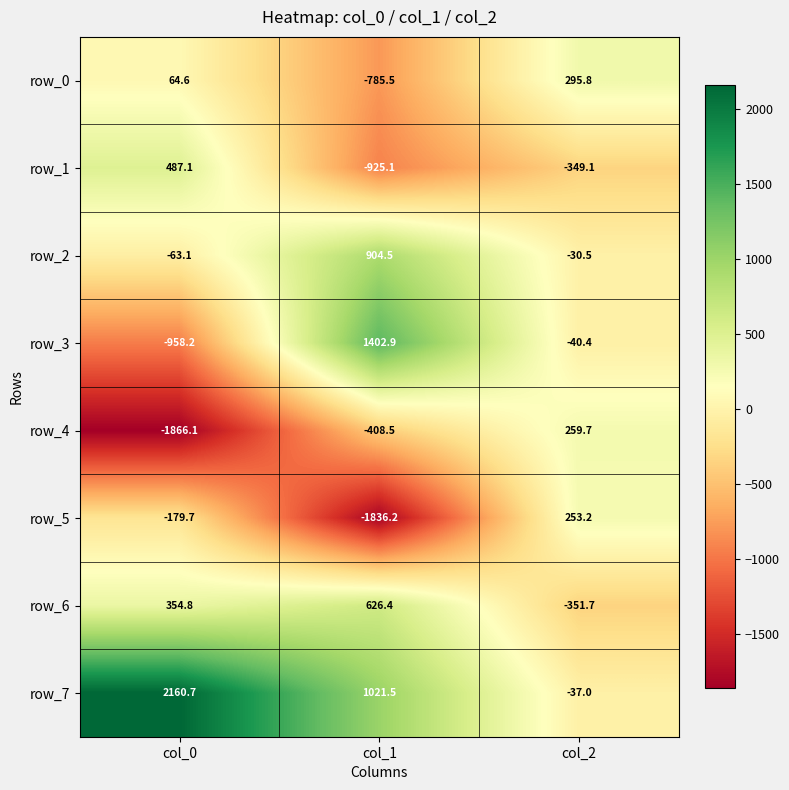

Which category has the highest value in the row_7 series?

col_0